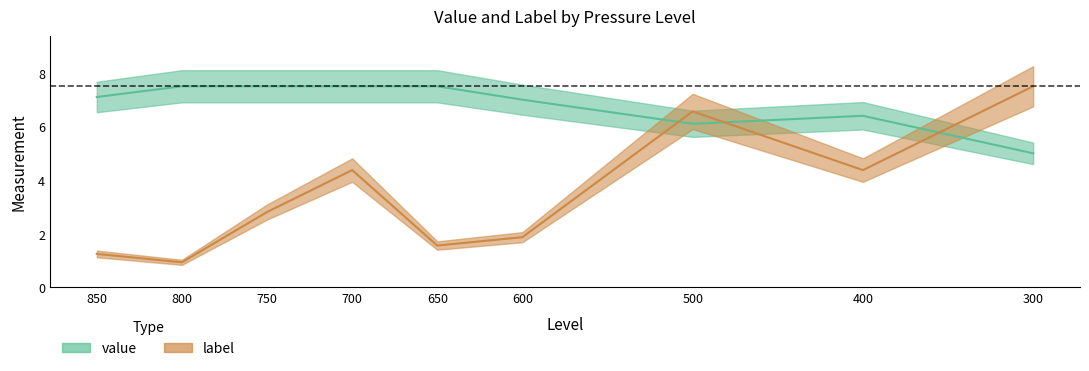

At 600, list the series in order from smallest to largest.

label, value